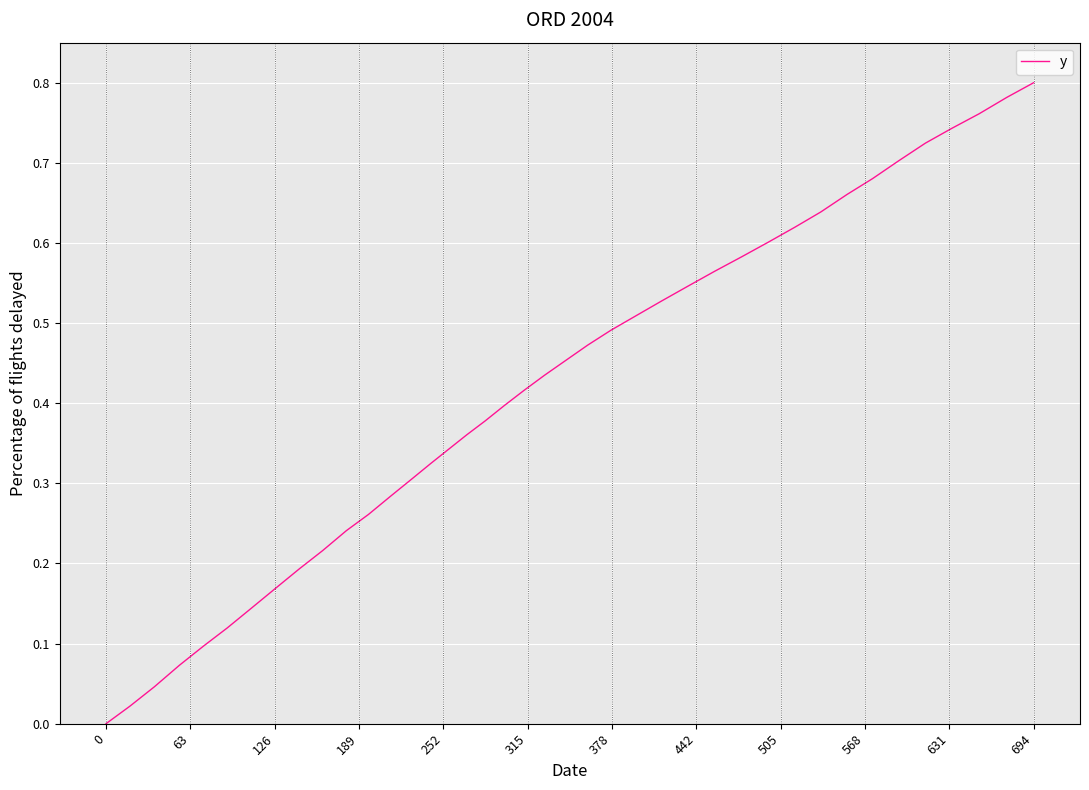

Does the chart have visible grid lines?

Yes